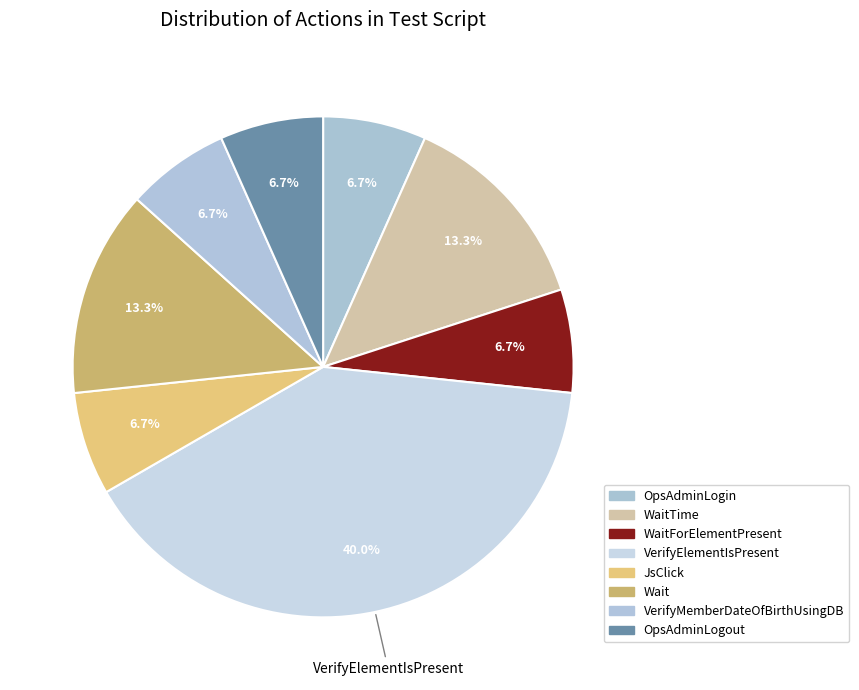

How many segments does this pie chart have?

8